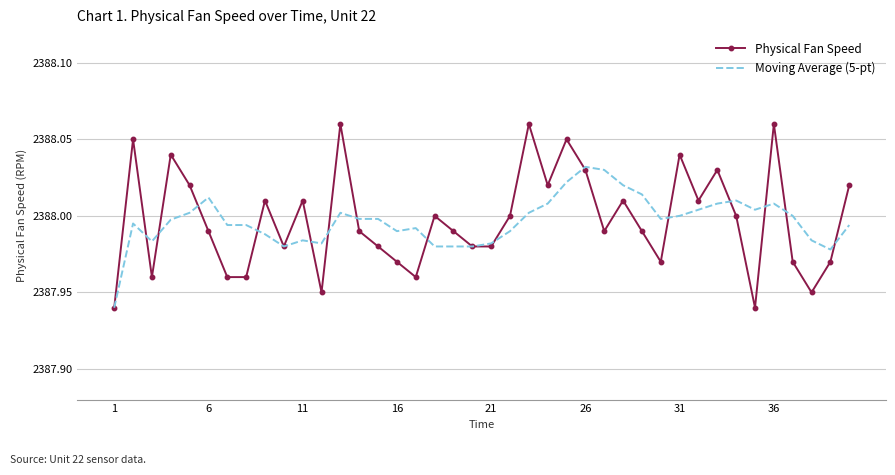

Which series has the widest spread of values?

Physical Fan Speed